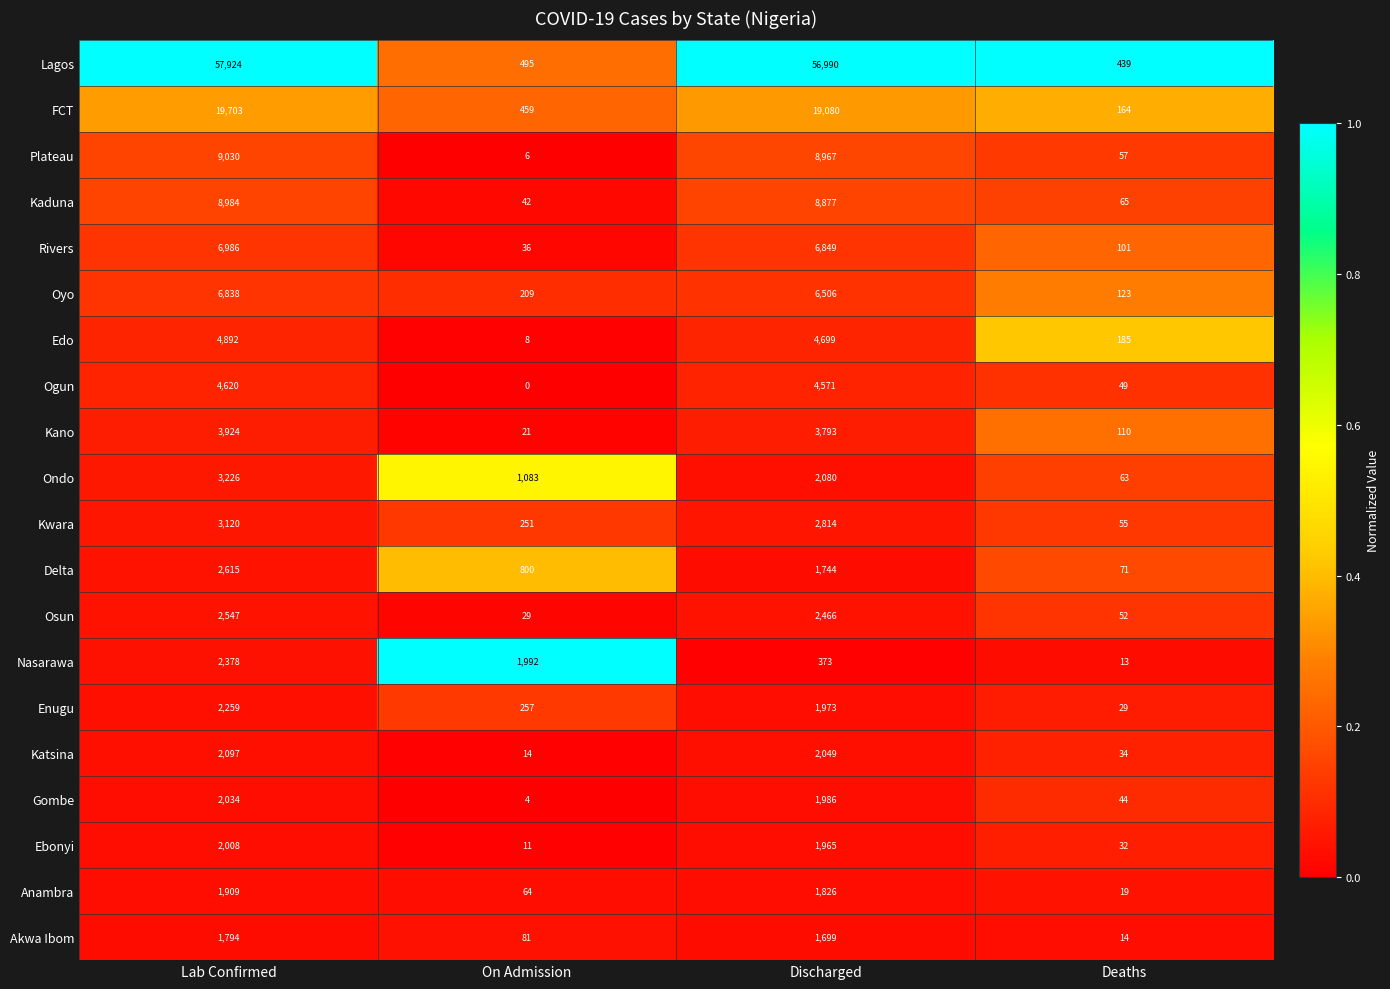

Between Discharged and Deaths, which series saw the biggest shift?

Lagos